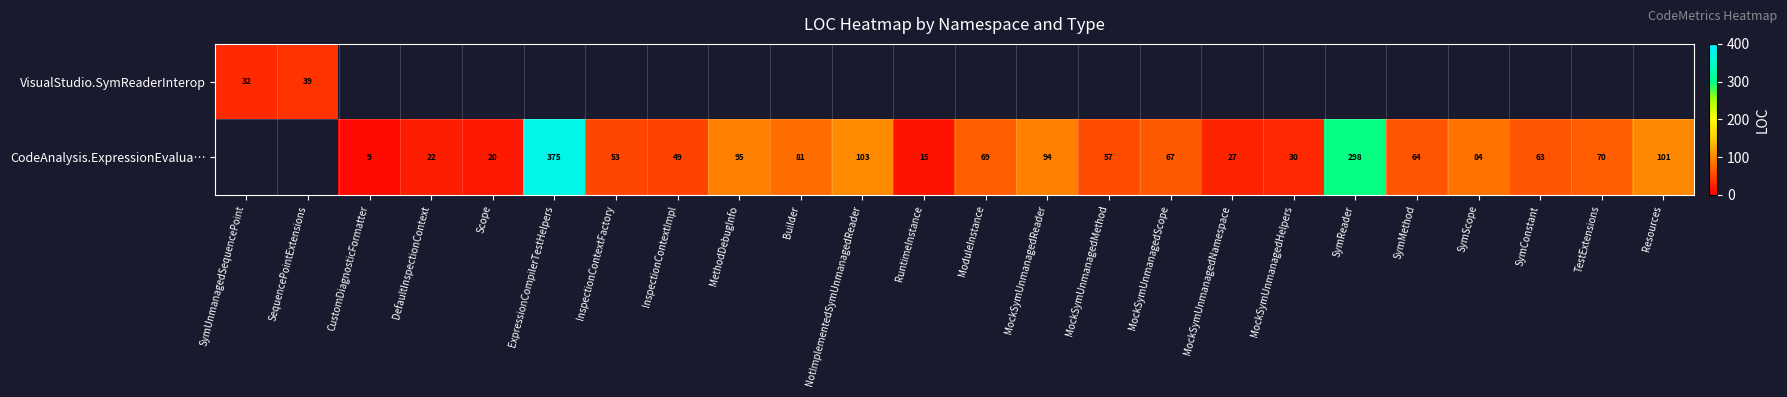

The value of CodeAnalysis.ExpressionEvalua… at Scope is 20. True or false?

True